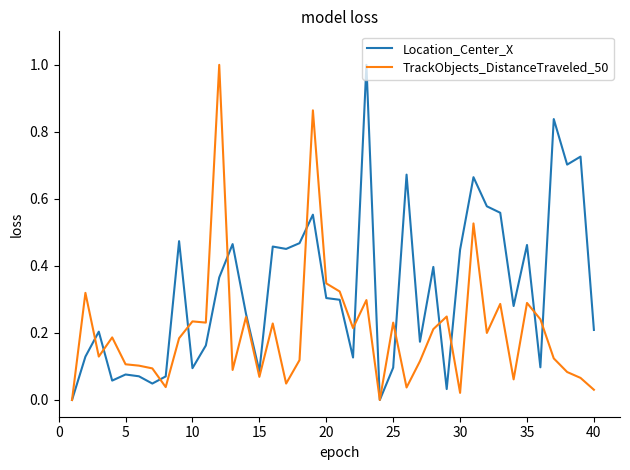

What is the maximum value for Location_Center_X?

1.0